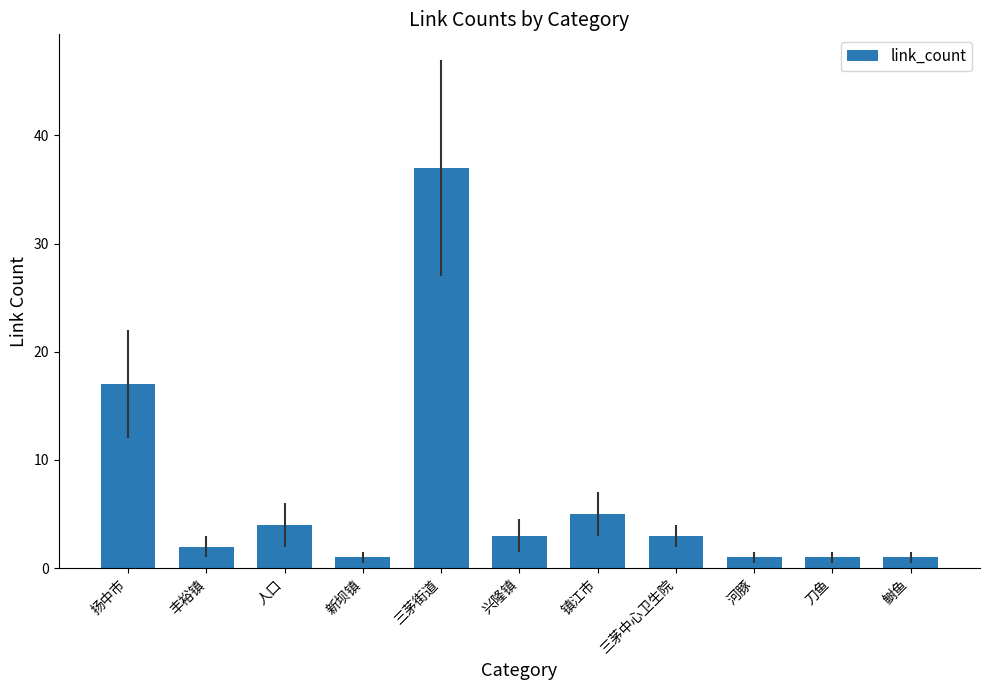

What is the maximum value shown in the chart?

37